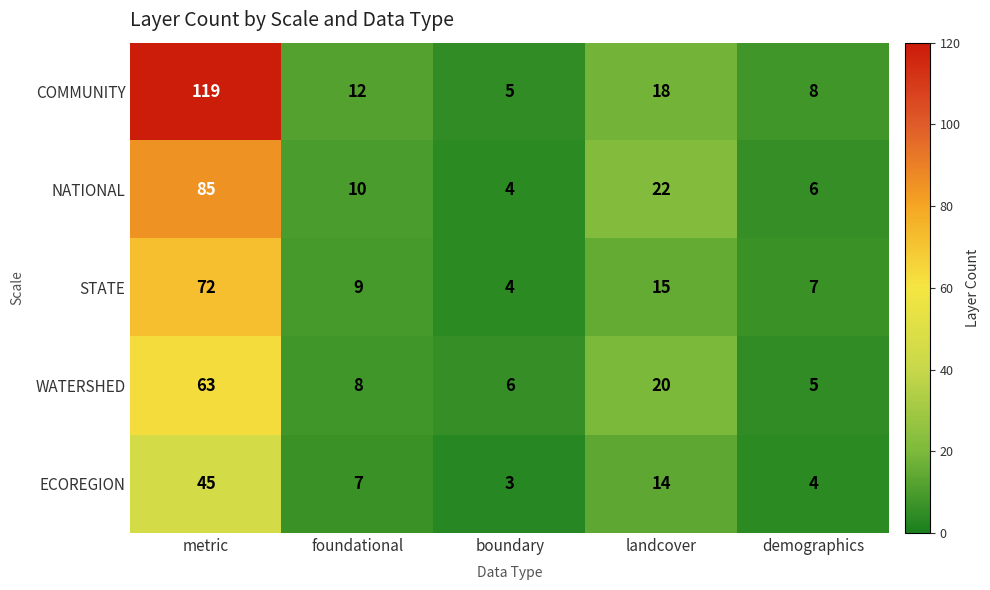

Rank the series by their maximum value, from lowest to highest.

ECOREGION, WATERSHED, STATE, NATIONAL, COMMUNITY